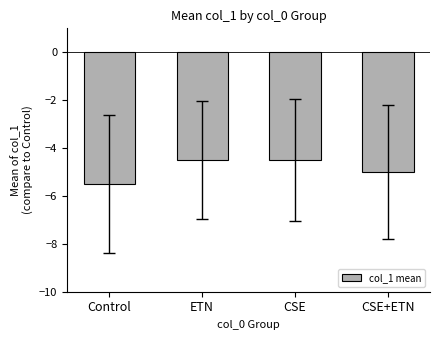

What is the greatest value displayed?

-4.5